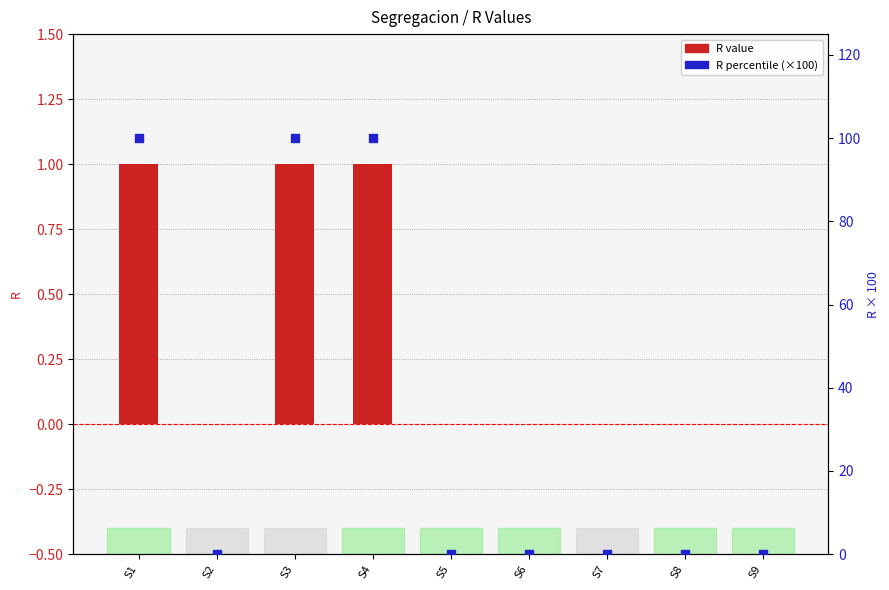

Is the value of R percentile (×100) at S2 greater than the value of R value at S5?

No